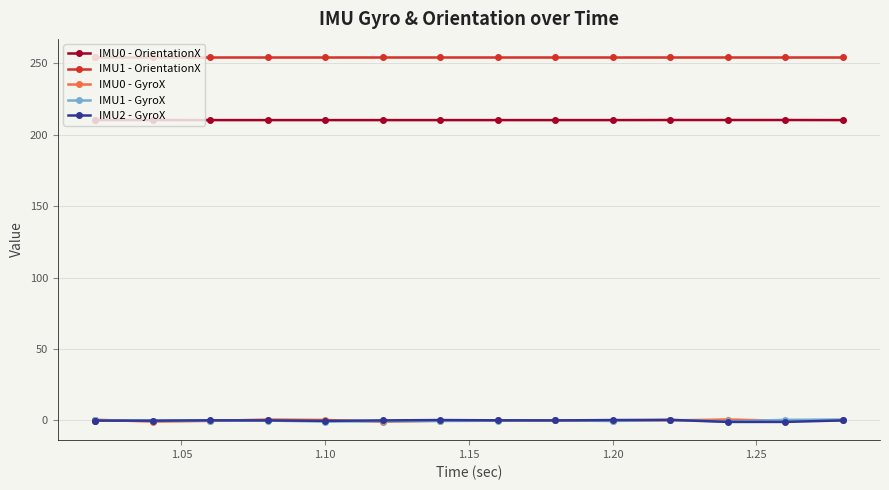

Reading left to right, transcribe all the data shown in this chart.

IMU0 - OrientationX: 210.2	210.2	210.2	210.2	210.2	210.2	210.2	210.2	210.2	210.2	210.2	210.2	210.2	210.2	210.2
IMU1 - OrientationX: 254.2	254.2	254.2	254.2	254.2	254.2	254.2	254.2	254.2	254.2	254.2	254.2	254.2	254.2	254.2
IMU0 - GyroX: 0.6	0.6	-0.8	-0.3	0.7	0.4	-0.9	-0.1	0.1	0.1	-0.1	0.1	0.7	-0.2	0.1
IMU1 - GyroX: 0.0	0.0	-0.1	-0.1	-0.1	-0.8	-0.5	-0.4	-0.1	0.1	-0.4	0.4	-0.7	0.4	0.7
IMU2 - GyroX: -0.1	-0.1	-0.1	0.1	0.1	-0.2	0.1	0.3	0.1	0.1	0.3	0.4	-1.0	-1.0	0.1